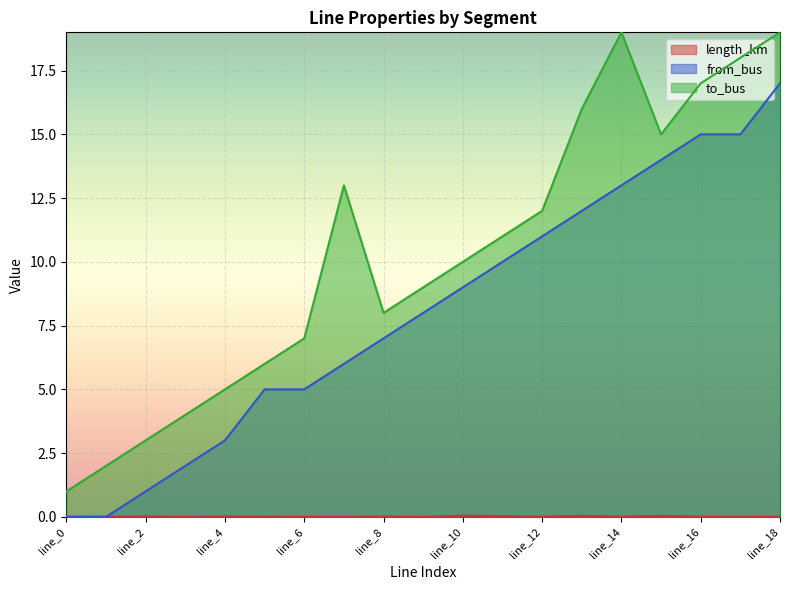

Which series changed the most between line_2 and line_18?

from_bus